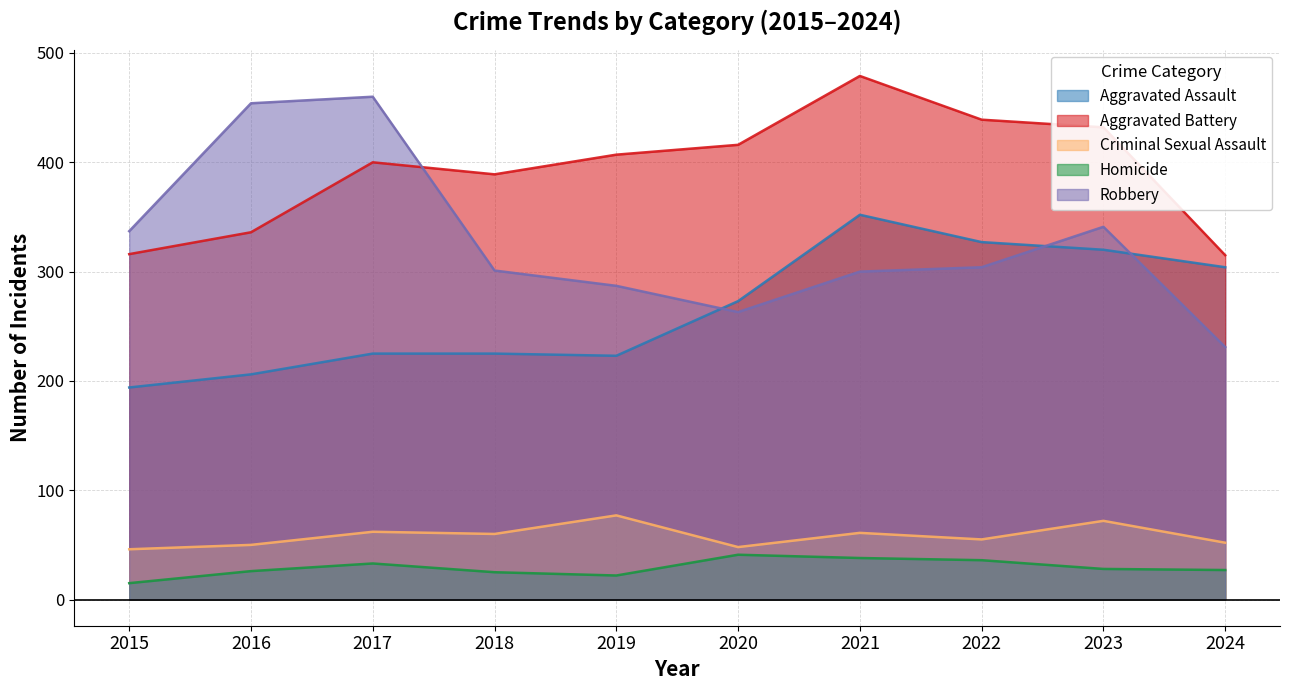

At how many categories does at least one series exceed 334?

9